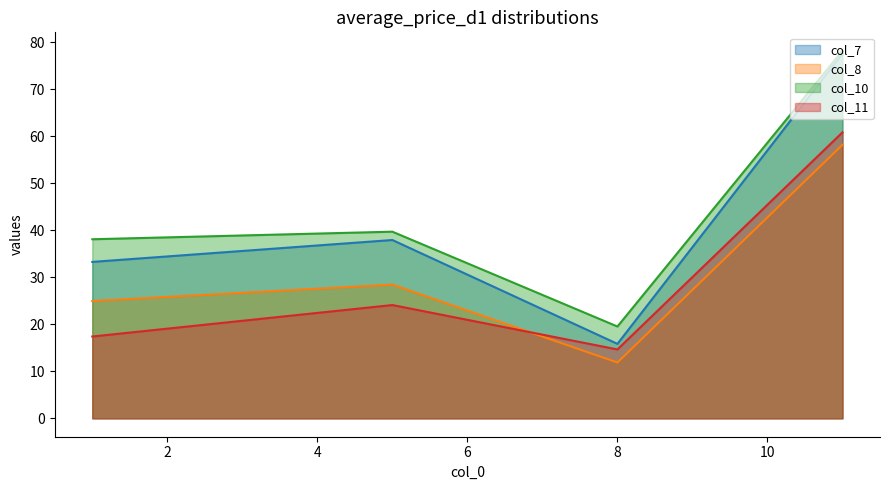

Rank the series by their maximum value, from lowest to highest.

col_8, col_11, col_7, col_10